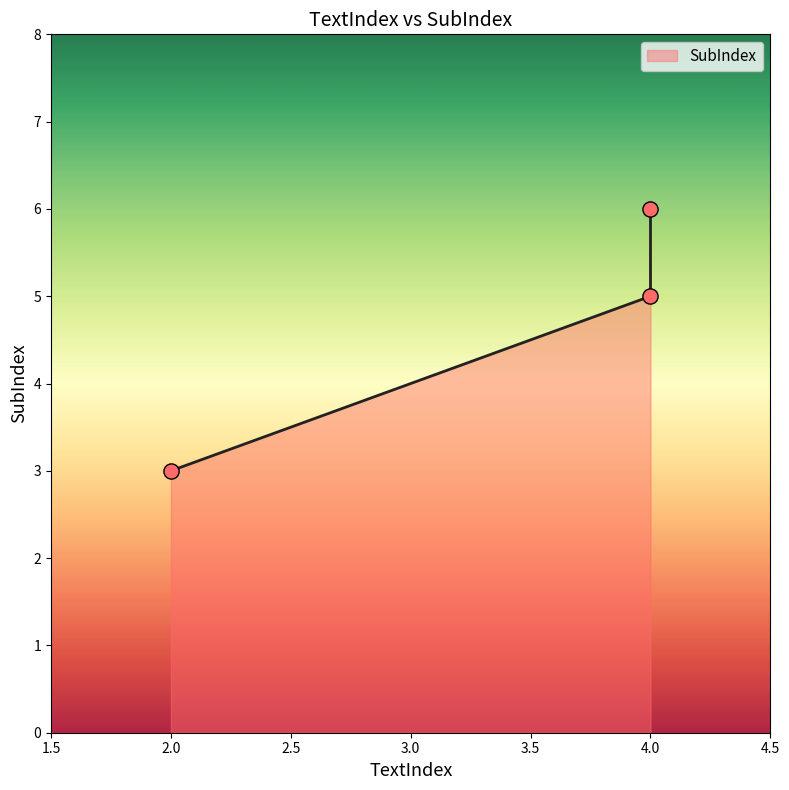

Which has a higher value, 2 or 4?

4